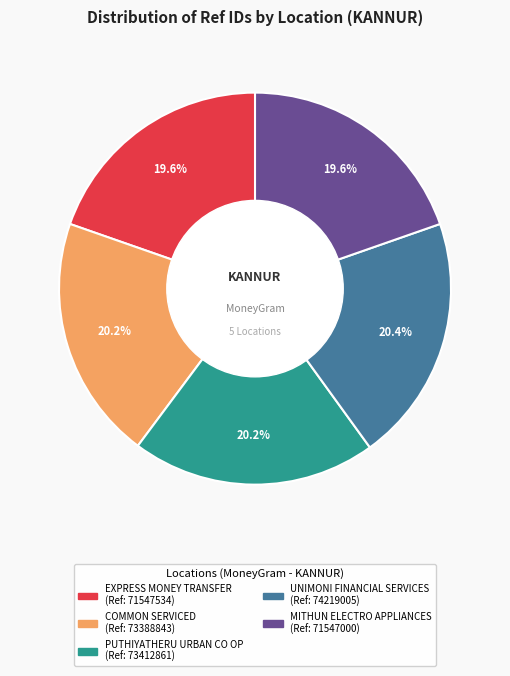

To the nearest percent, what is the combined percentage of UNIMONI FINANCIAL SERVICES and EXPRESS MONEY TRANSFER?

40%